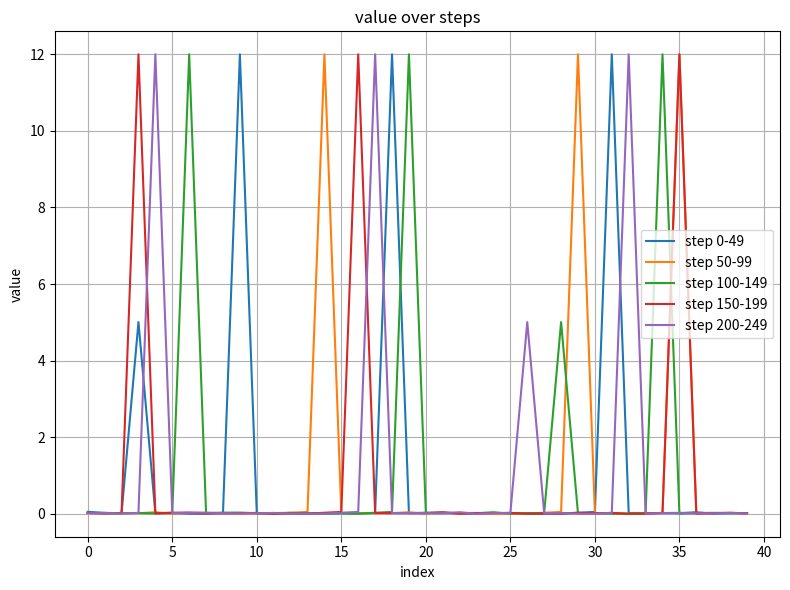

What is the greatest value displayed?

12.0